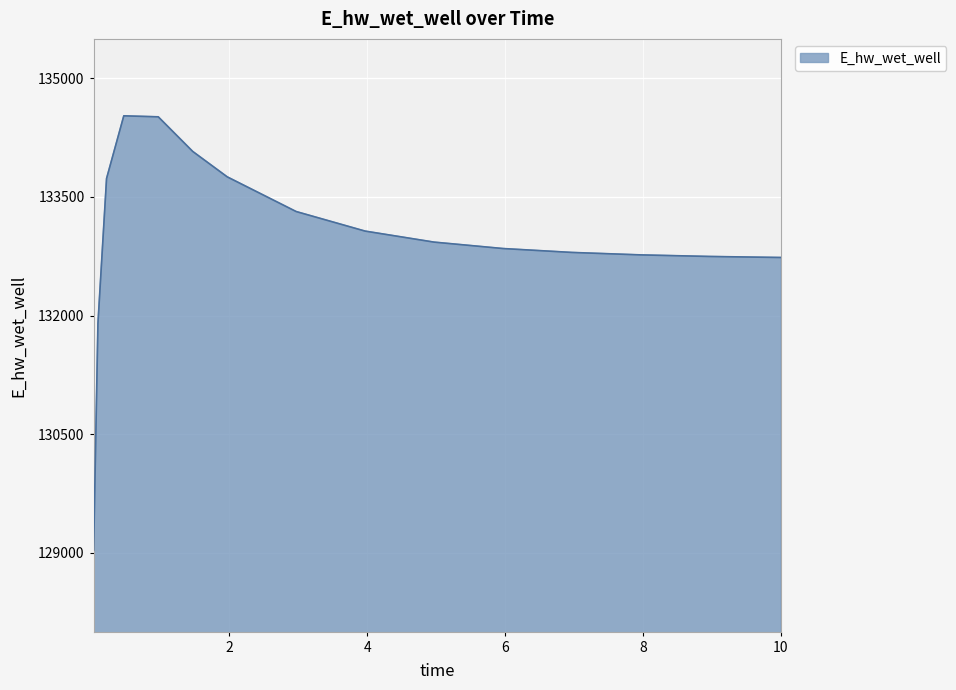

What is the difference between the maximum and minimum values?

5494.0